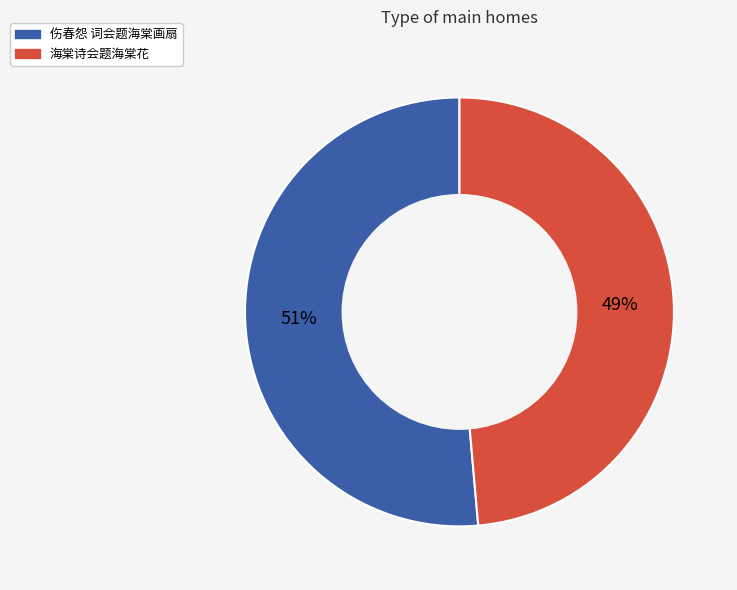

Is there any slice that represents more than half of the pie?

Yes